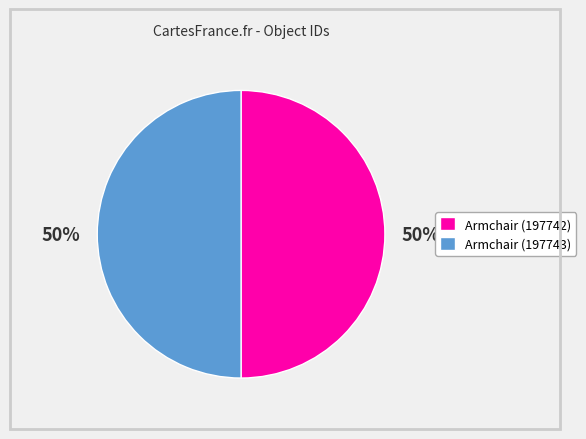

How many slices are in this pie chart?

2